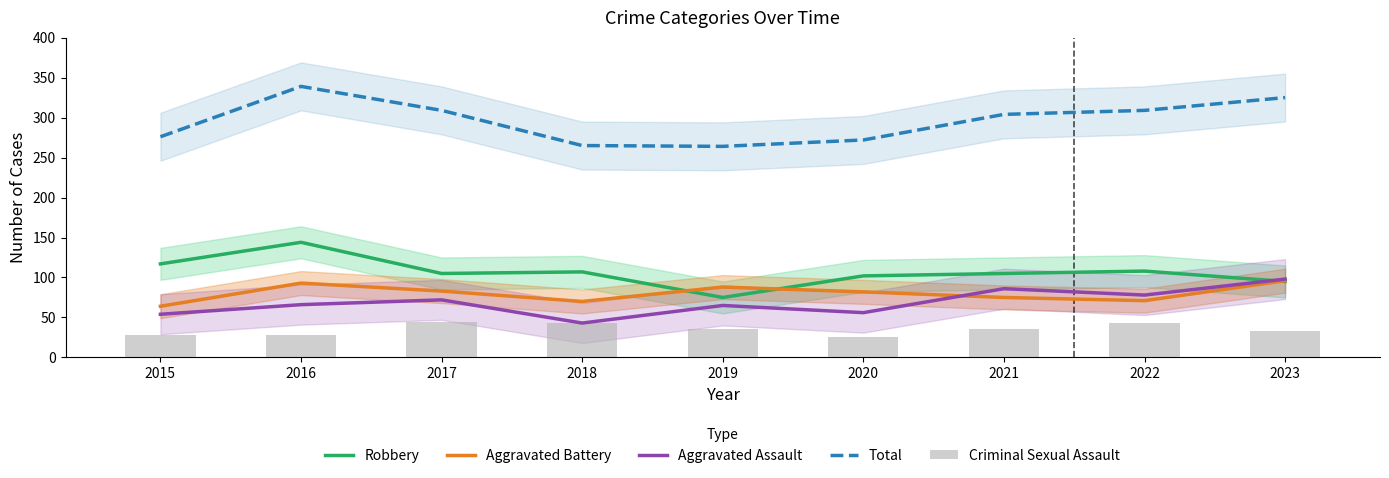

Which series has the widest spread of values?

Total